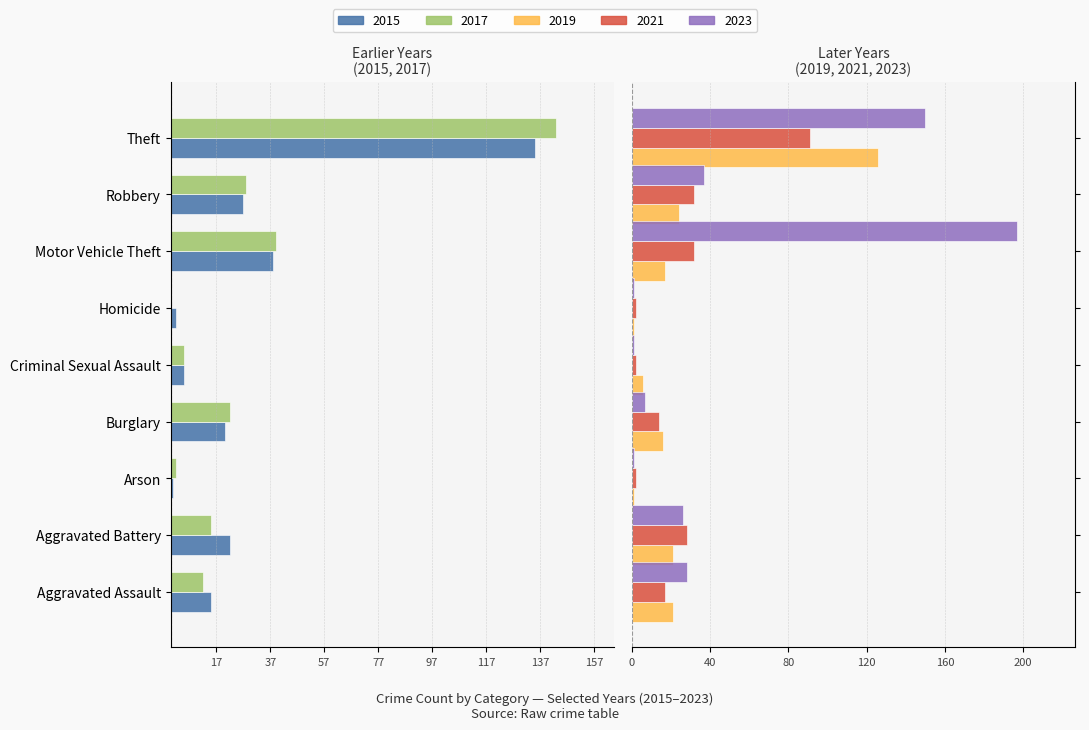

Is it true that 2019 equals 16 at Burglary?

True